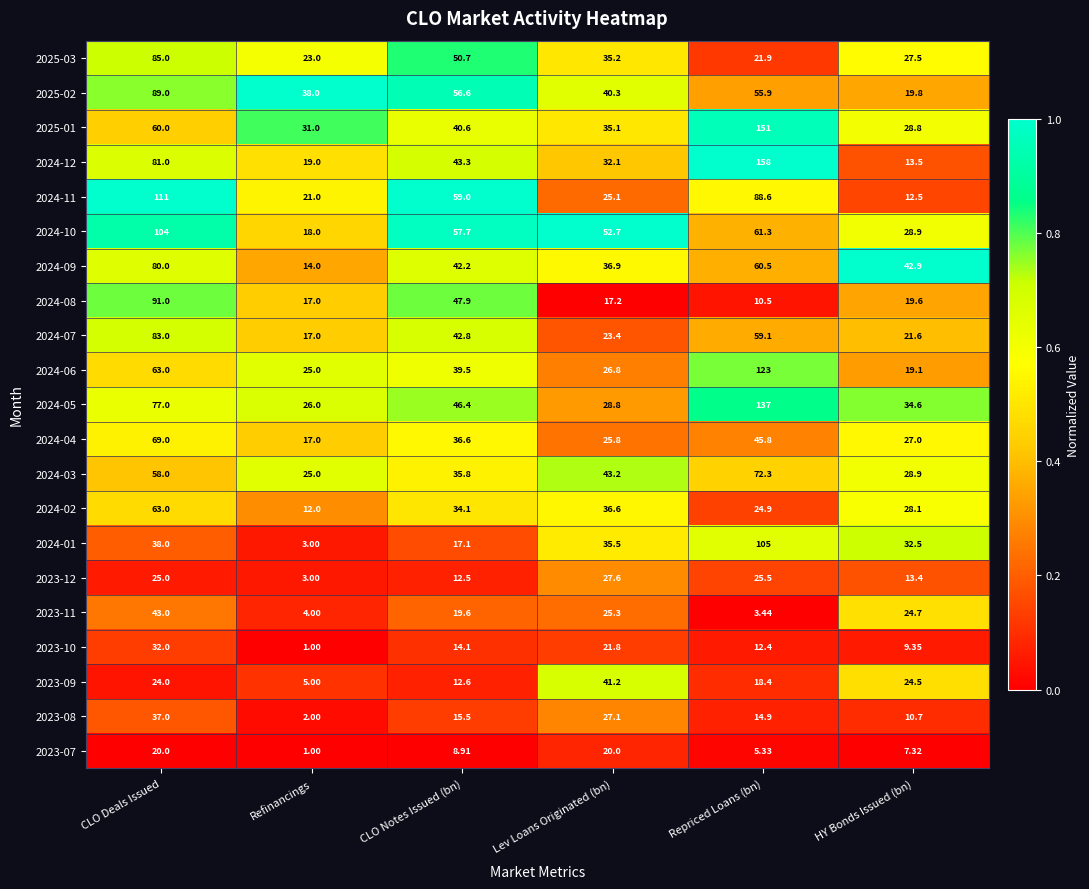

Where does the 2024-06 series first go above 39?

CLO Deals Issued